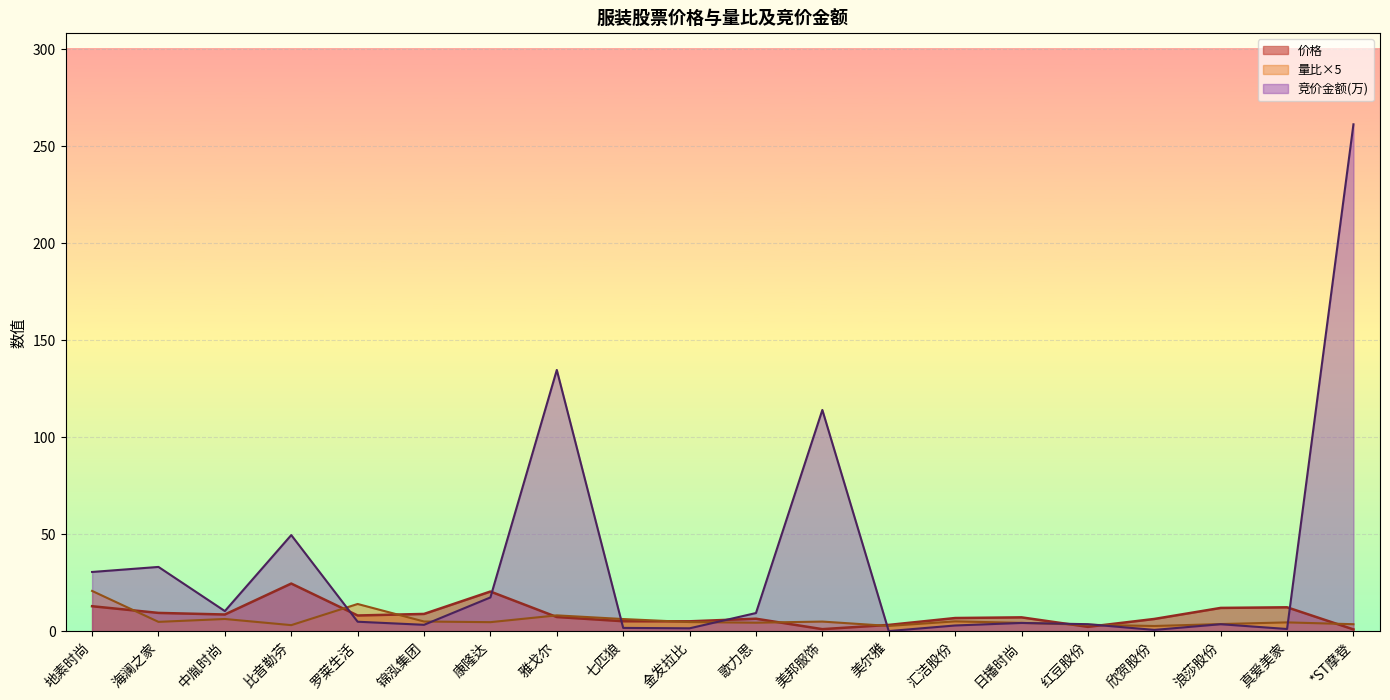

How many times do 量比 and 价格 cross each other?

10